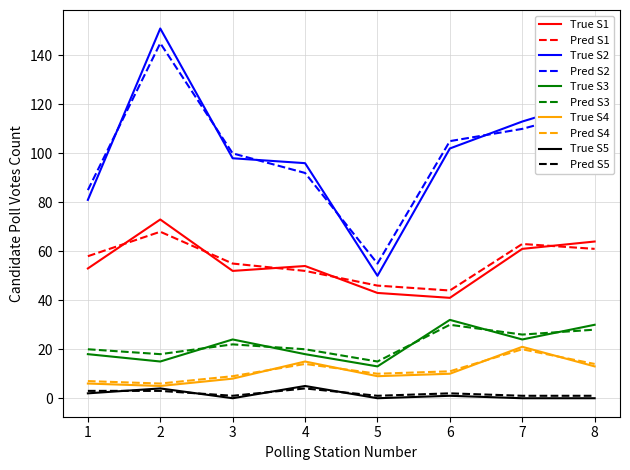

True or false: True S3 and Pred S2 cross at least once.

False